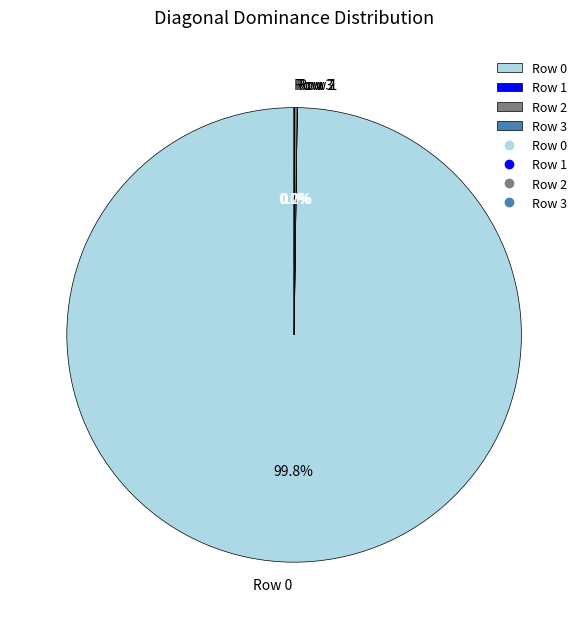

To the nearest percent, what is the average slice percentage?

25%